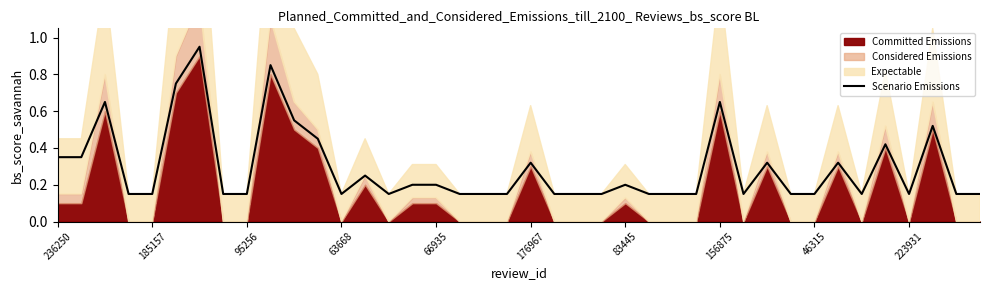

True or false: there are more than 0 points higher than both neighbors.

True